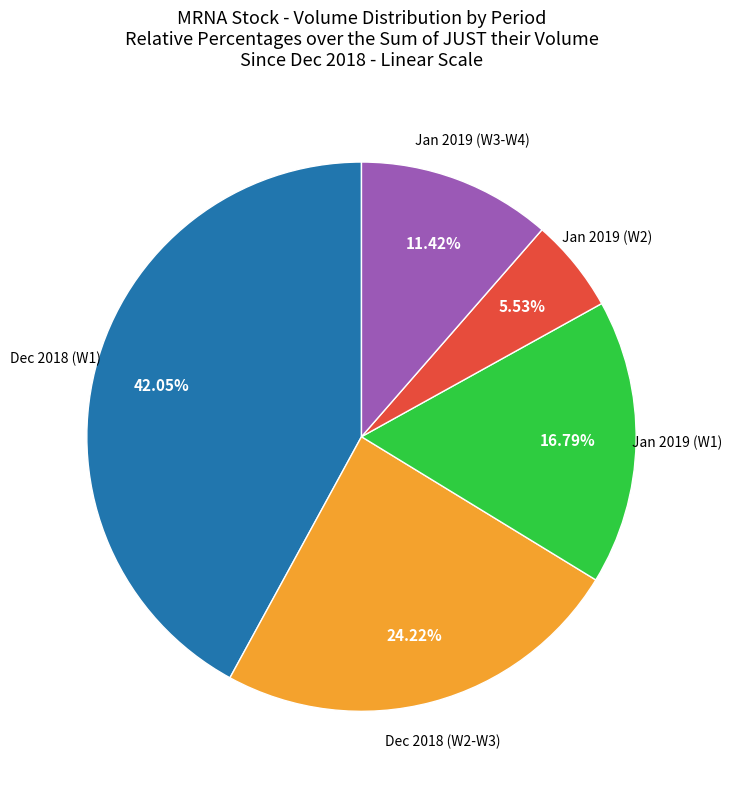

Does any single category account for the majority?

No